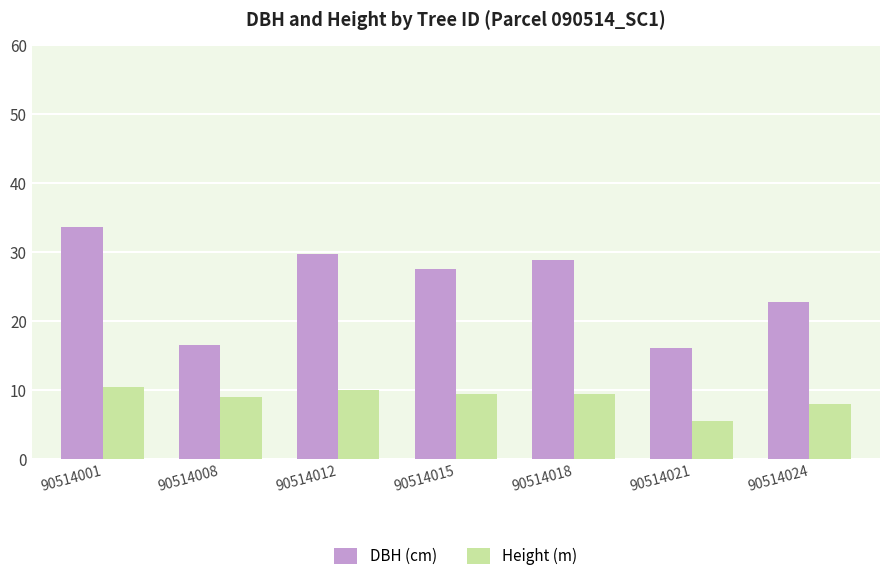

How many bars are there in total?

14